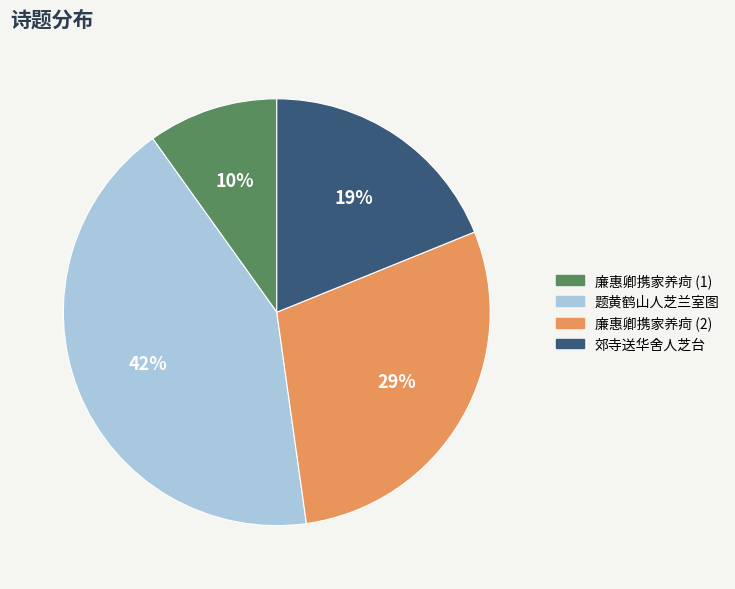

The 题黄鹤山人芝兰室图 slice represents 42% of the pie. True or false?

True